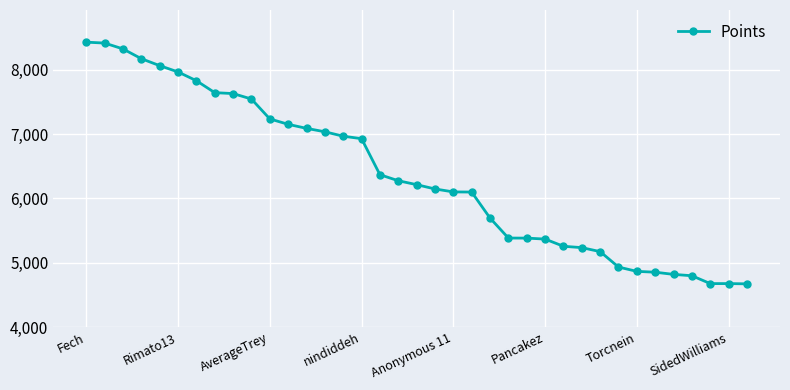

What is the difference between the maximum and minimum values?

3757